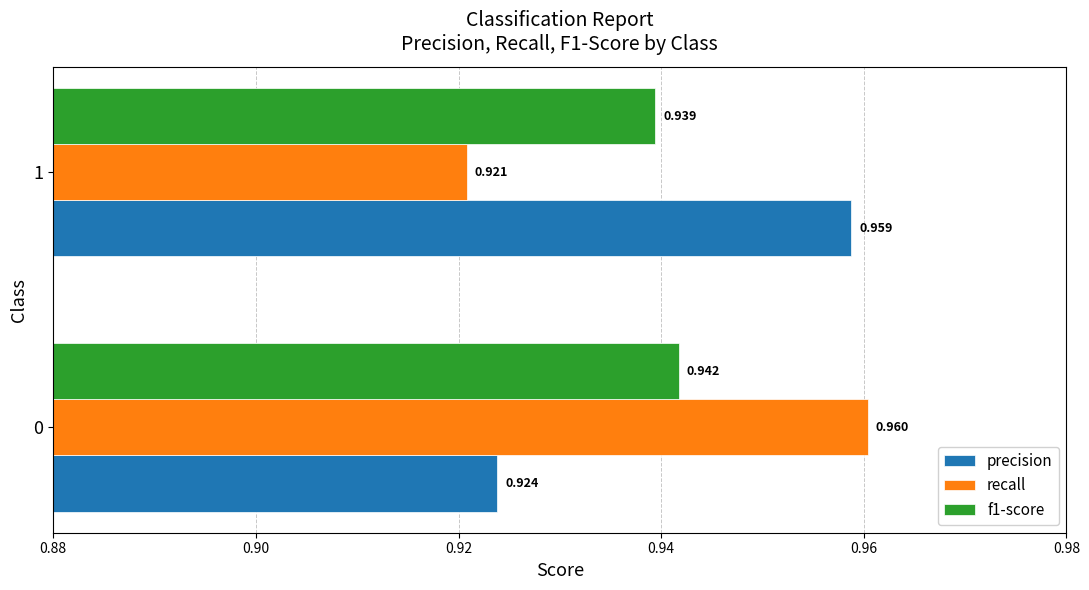

Between 0 and 1, which series saw the biggest shift?

recall